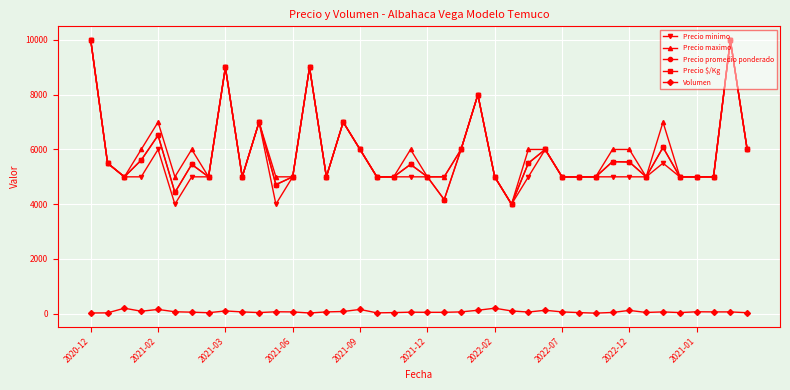

Is this an area chart (filled region under the line)?

No